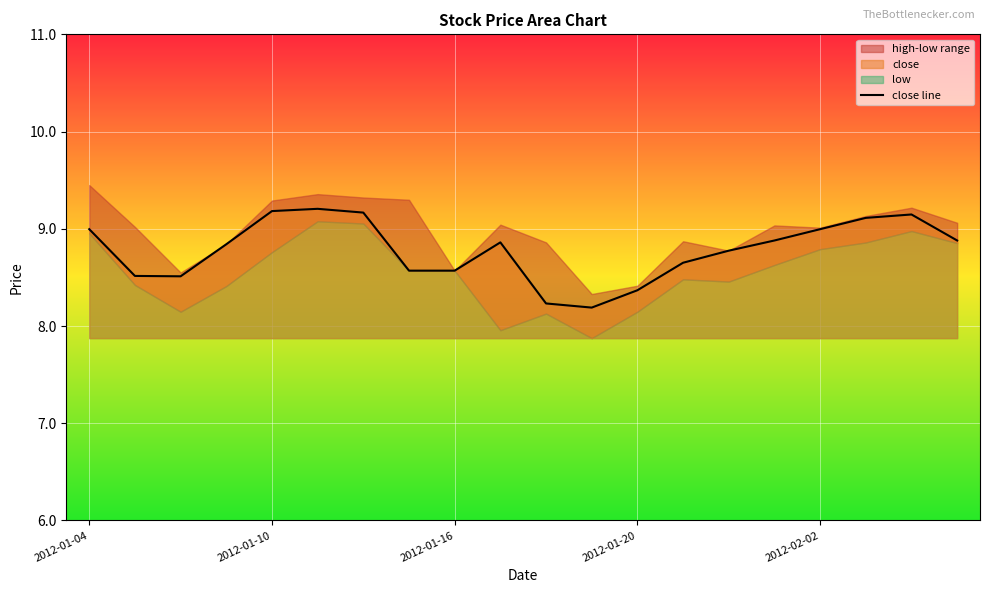

What is the minimum value for close line?

8.2